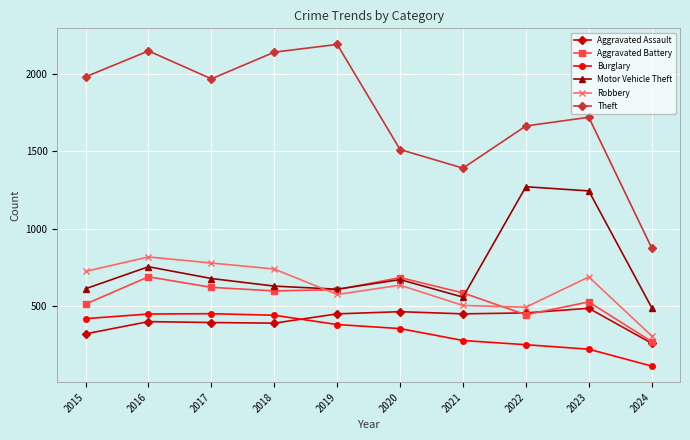

Which series has the largest total across all categories?

Theft